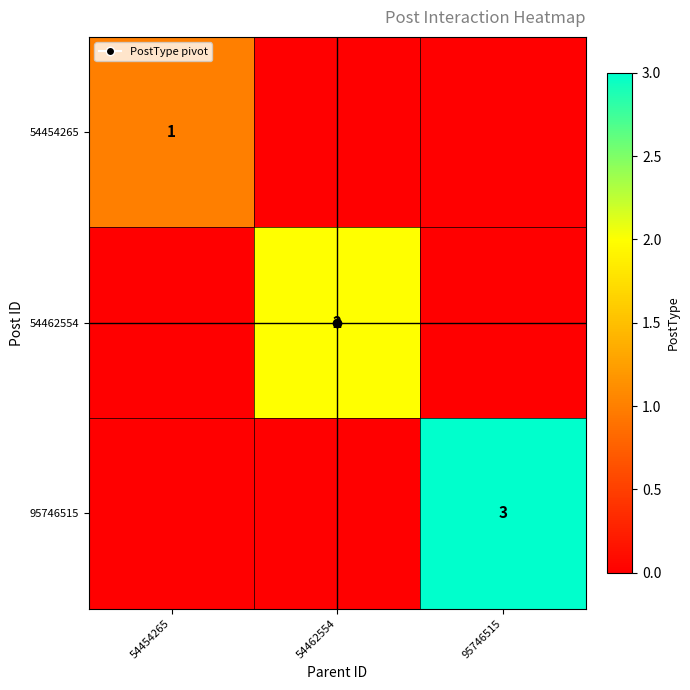

At which label is 54462554 closest to 1?

54454265